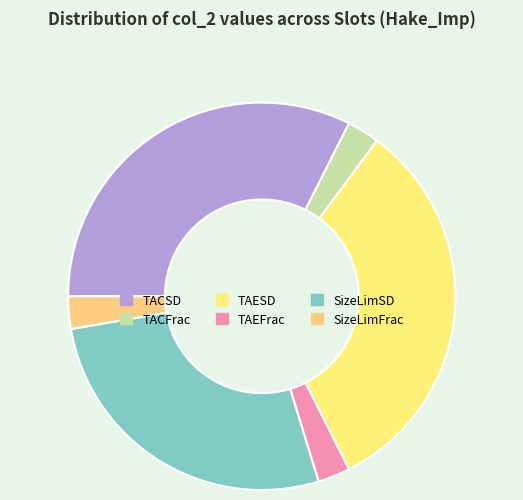

To the nearest percent, what portion does TAESD represent?

32%